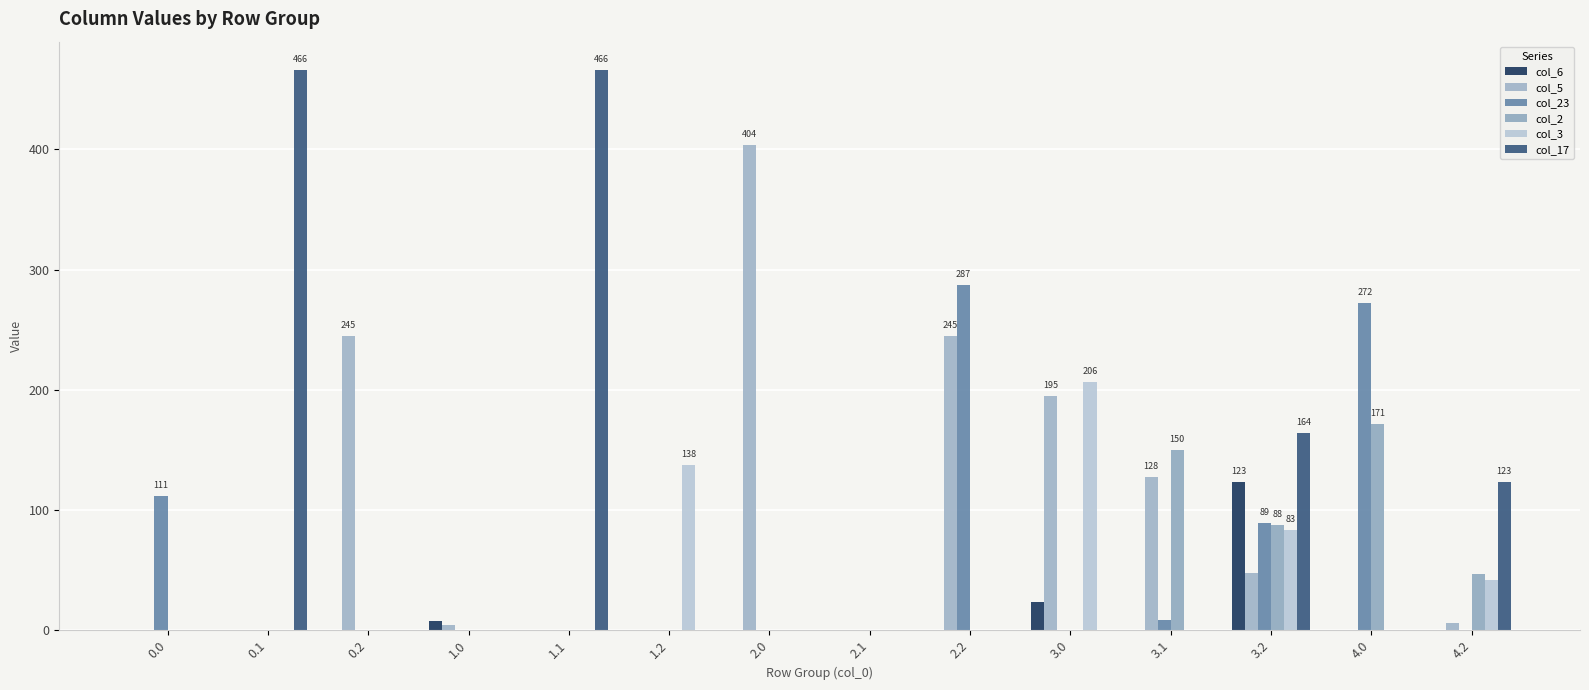

At which label does col_5 first exceed 6?

0.2